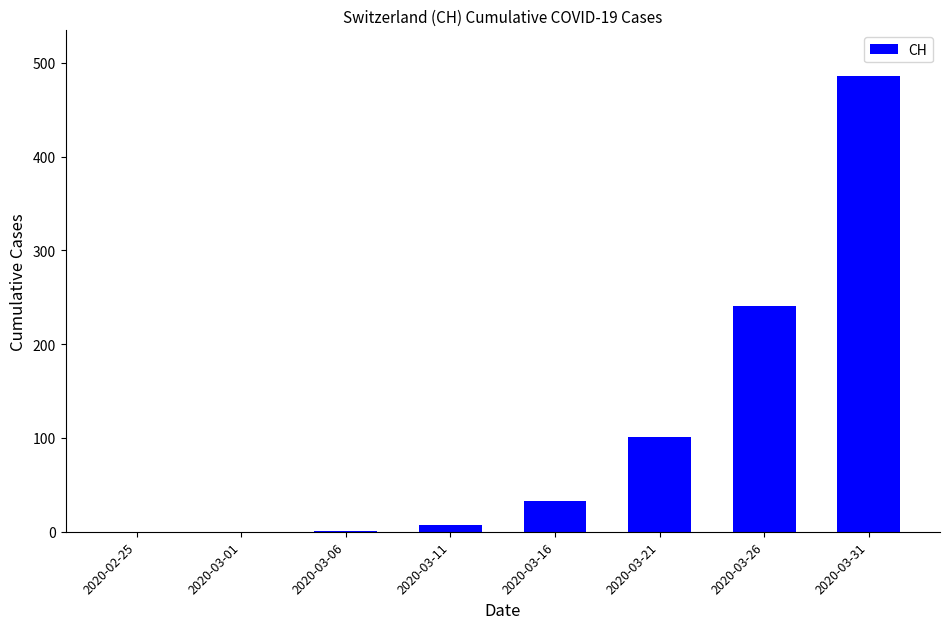

The value at 2020-03-31 is 486. True or false?

True